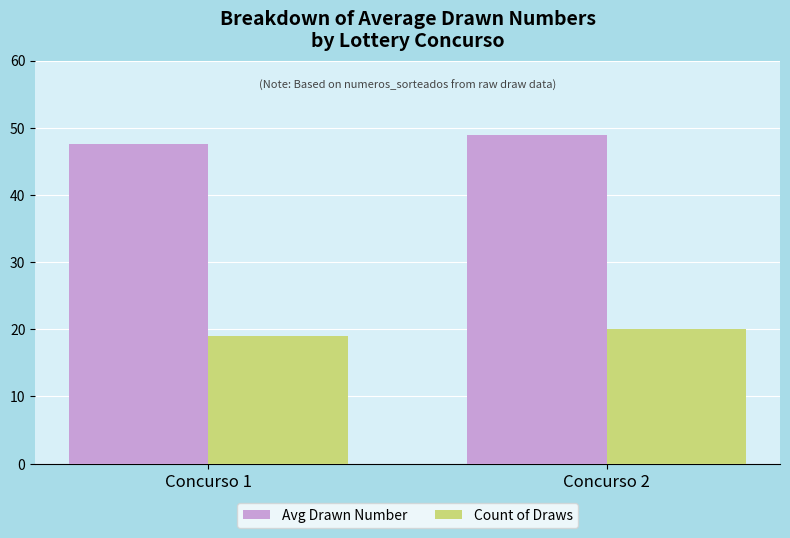

What is the average value of the Avg Drawn Number series?

48.2